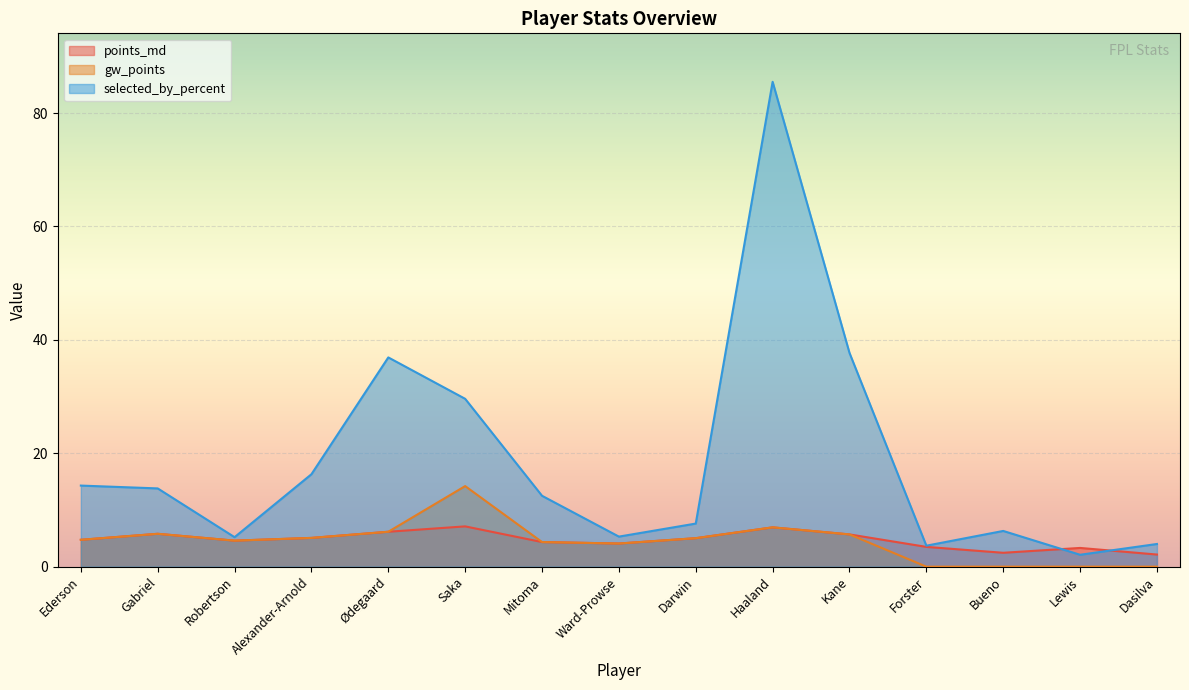

How many data points does each series have?

15